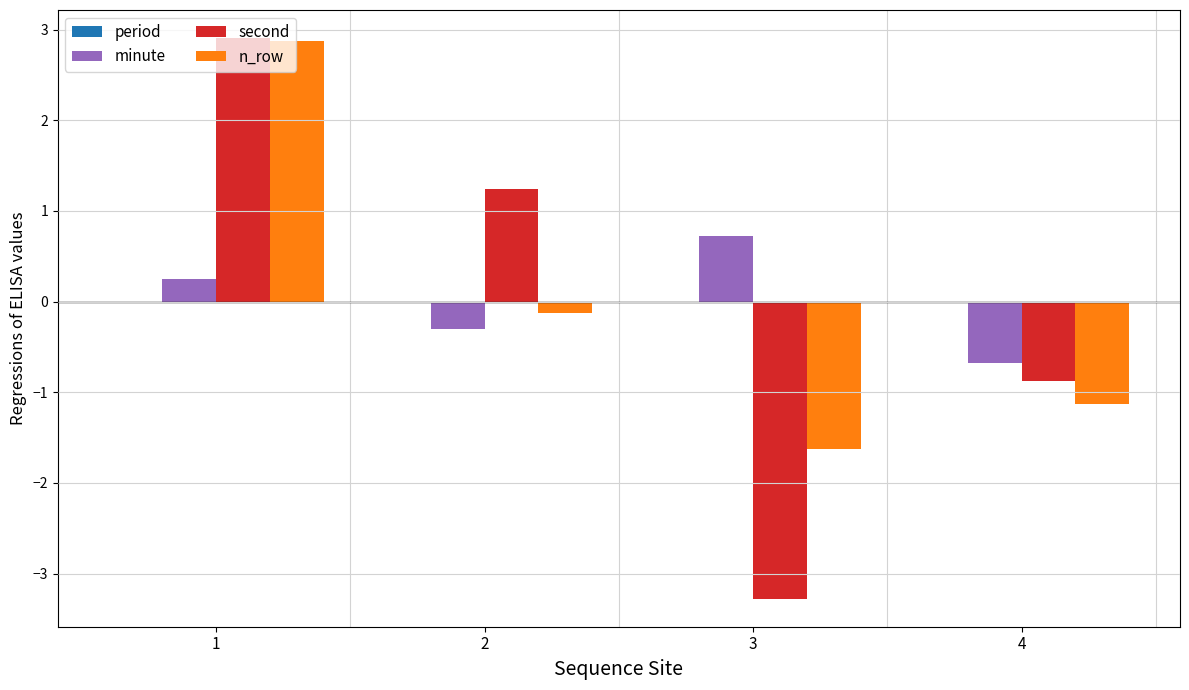

What is the minimum value shown in the chart?

-3.3